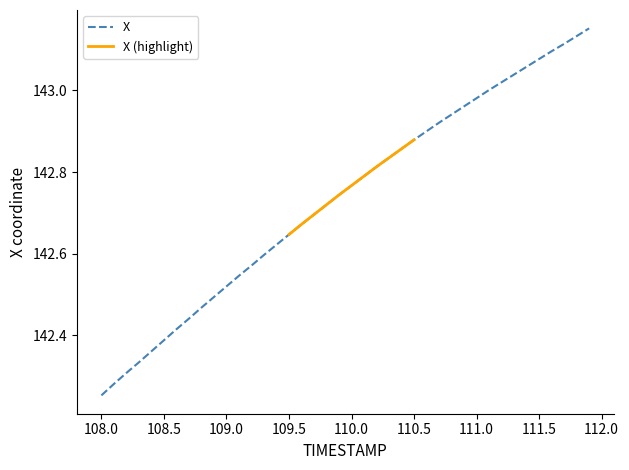

At which label is X closest to 142?

108.0